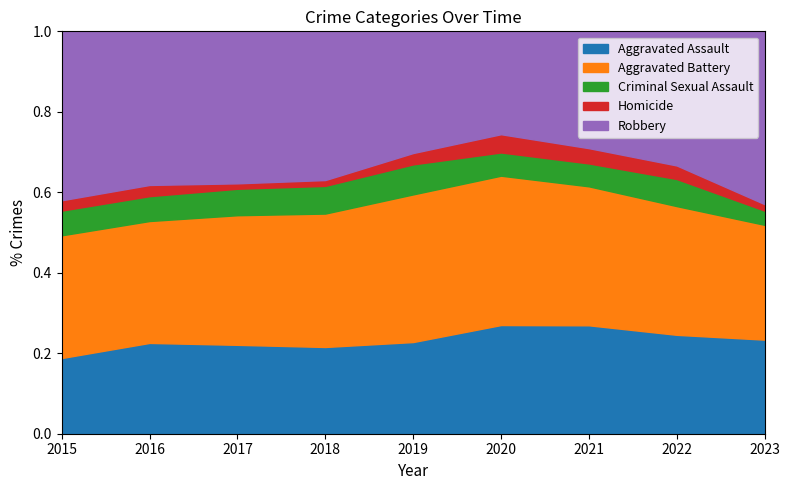

True or false: Criminal Sexual Assault and Homicide cross at least once.

False